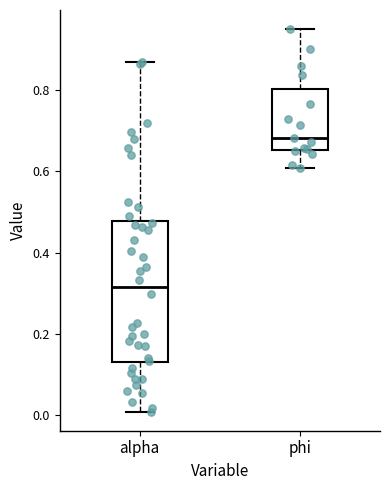

Comparing the boxes themselves (not the whiskers), which one is the tallest?

alpha